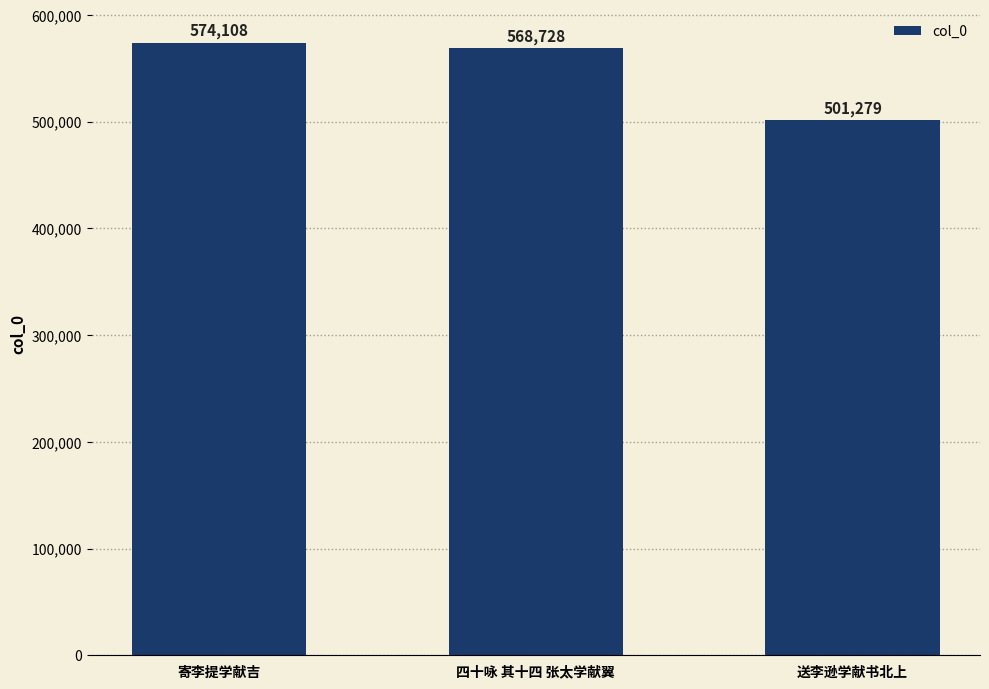

What position from the left is 送李逊学献书北上?

3